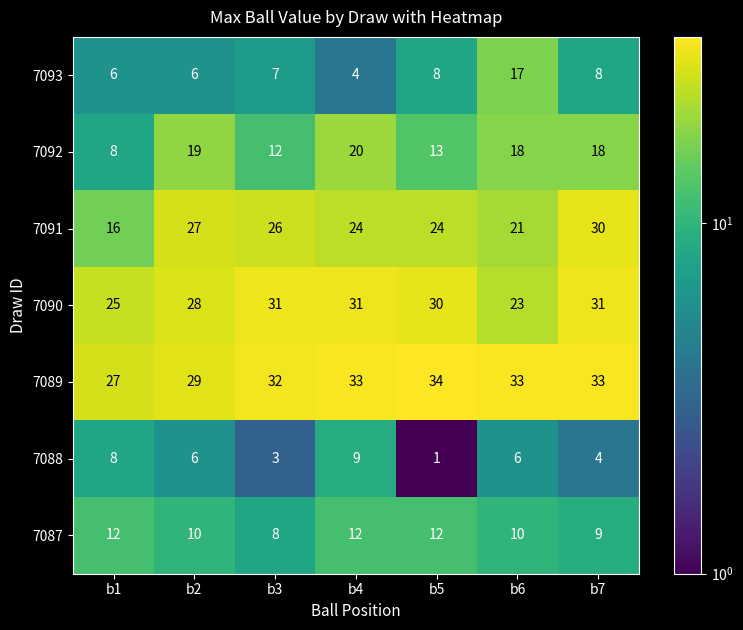

Which category has the lowest value across all series?

b5